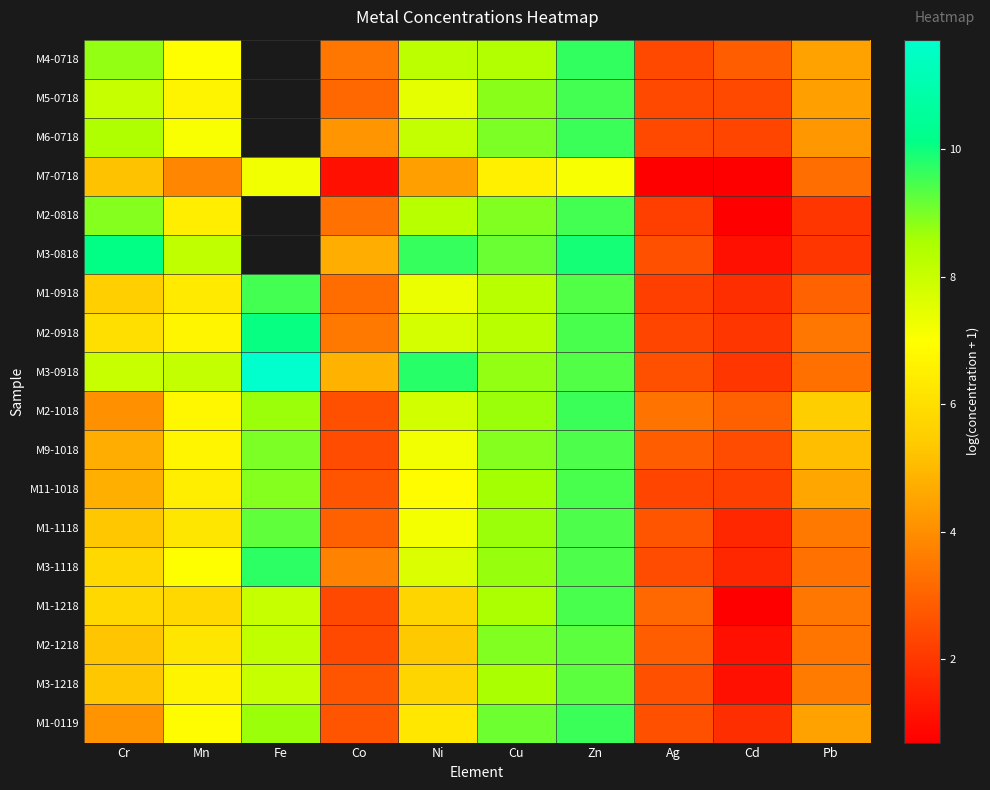

At which category is the sum across all series the highest?

Zn